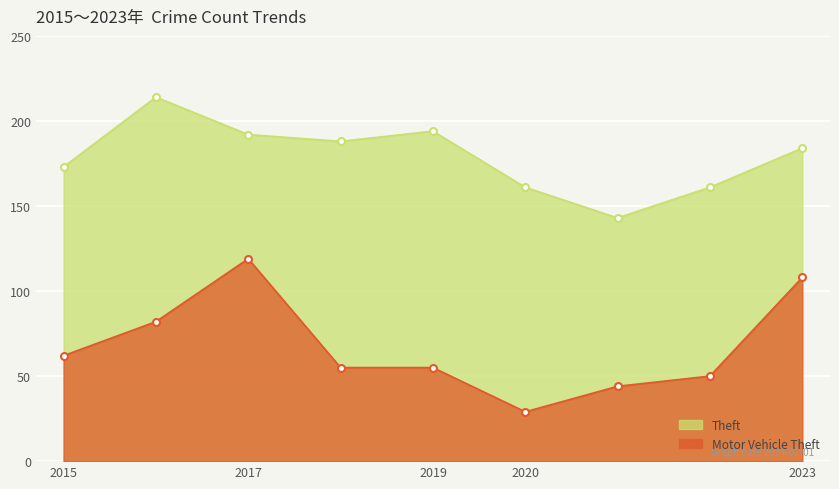

The Theft series shows 188 at 2018. True or false?

True